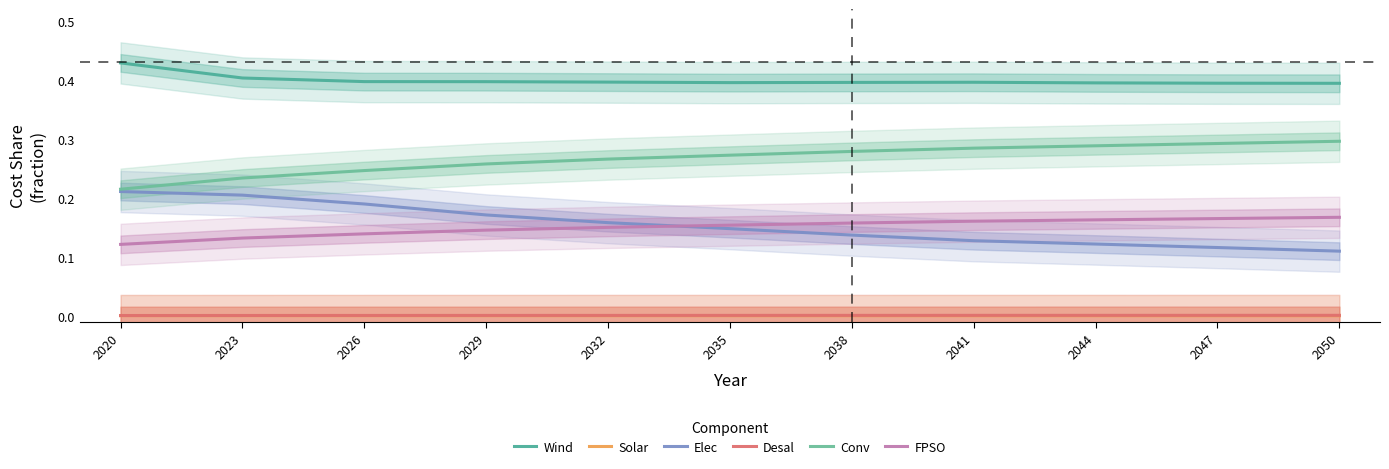

Where is Conv nearest to the value 0?

2020